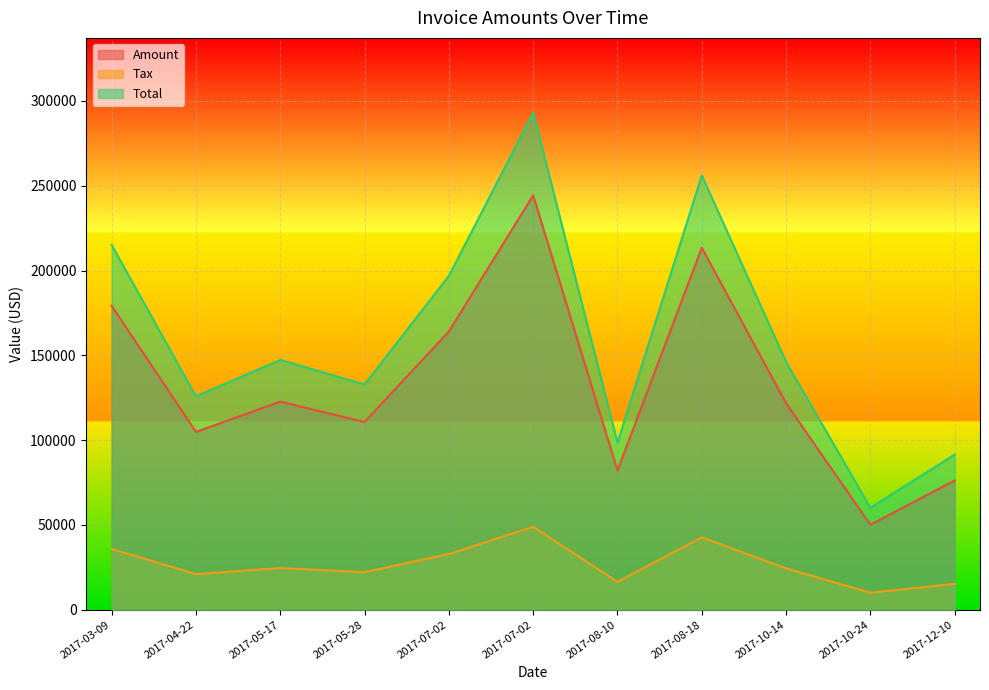

How many lines are shown in the chart?

3